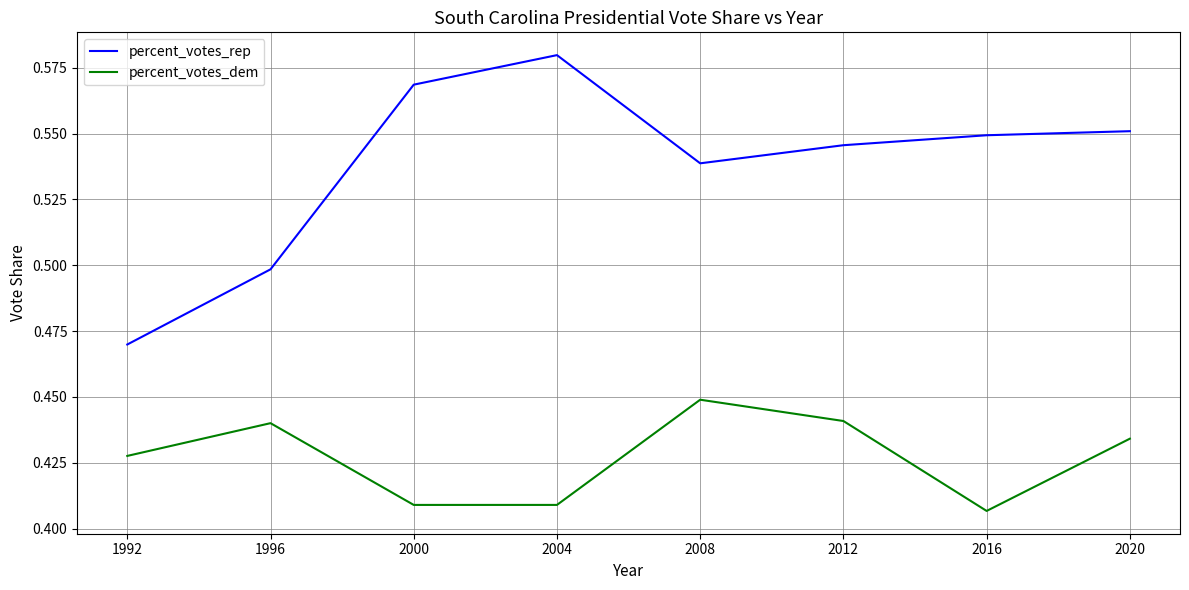

Rank the series at 2012 from lowest to highest value.

percent_votes_dem, percent_votes_rep